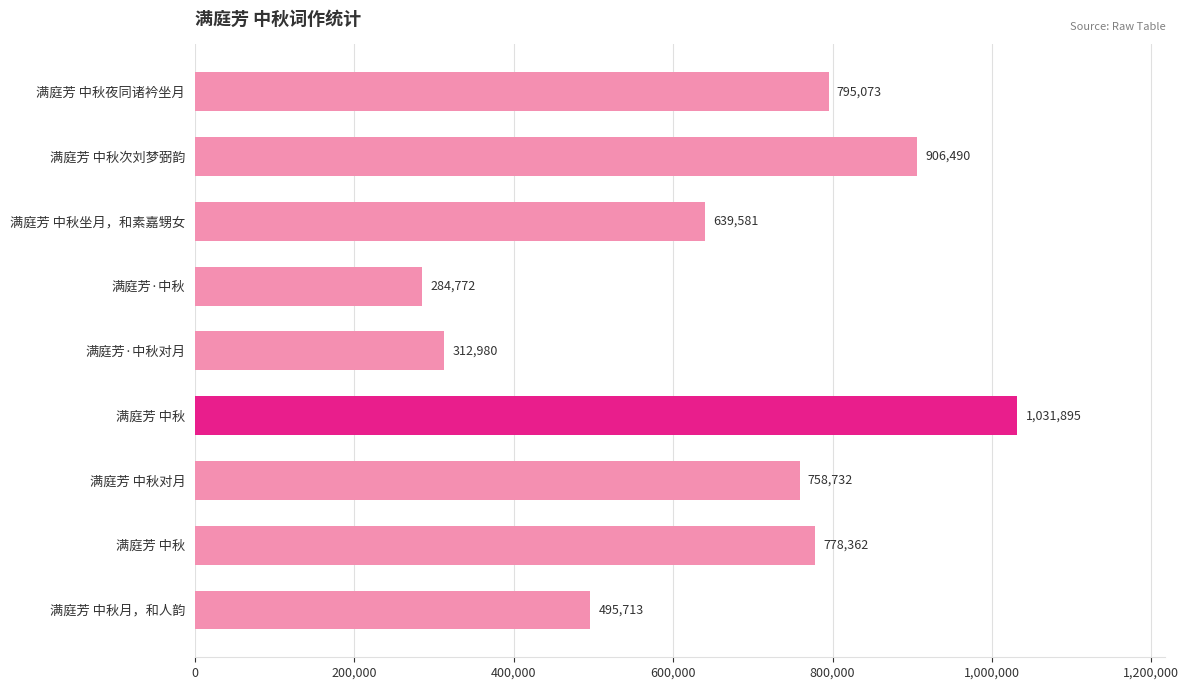

How many categories are shown in the chart?

9